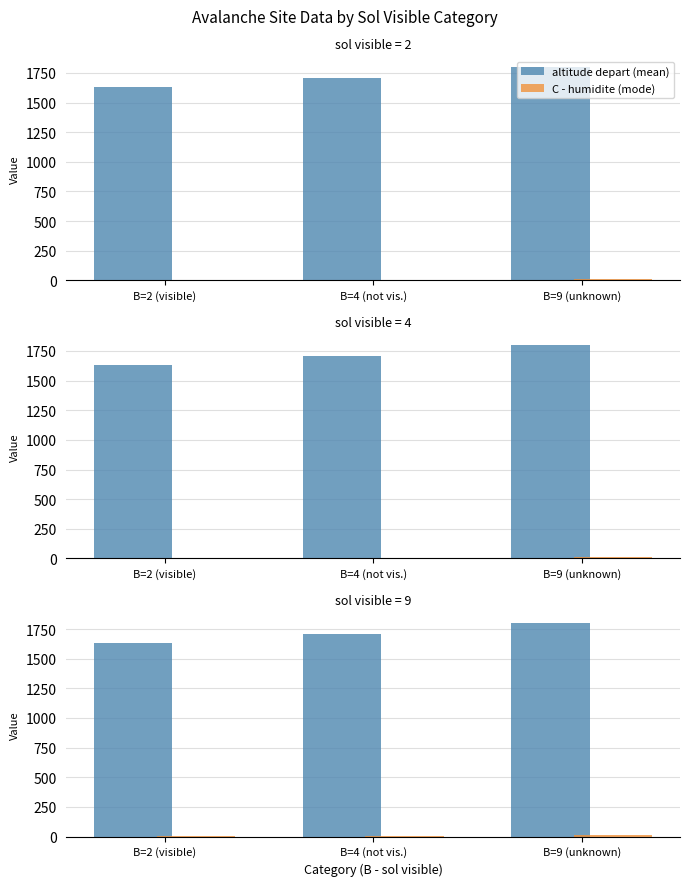

What is the value of the C - humidite (mode) bar at the 2nd from the left?

4